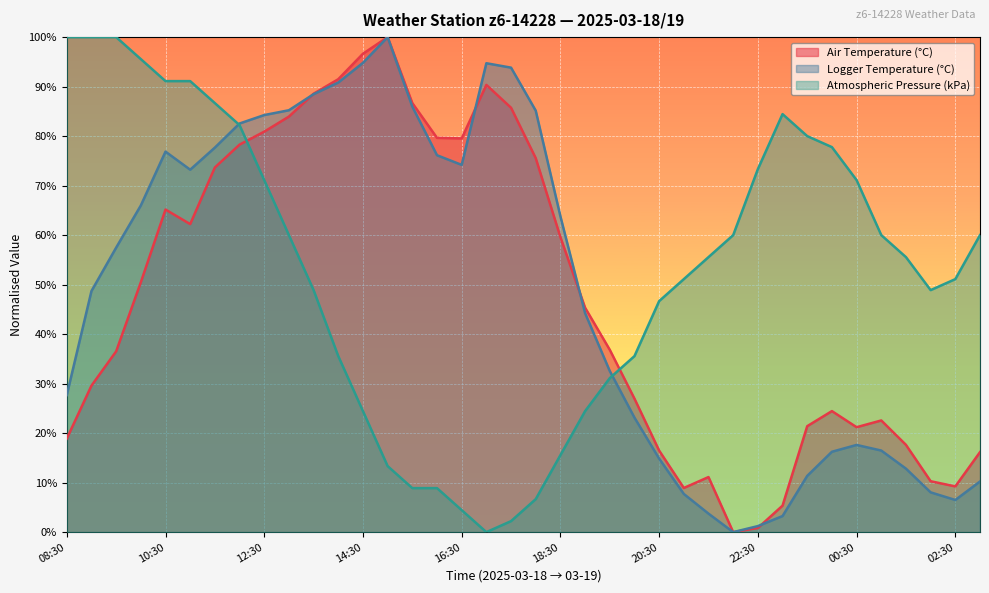

At 21:00, list the series in order from largest to smallest.

Atmospheric Pressure (kPa), Air Temperature (°C), Logger Temperature (°C)